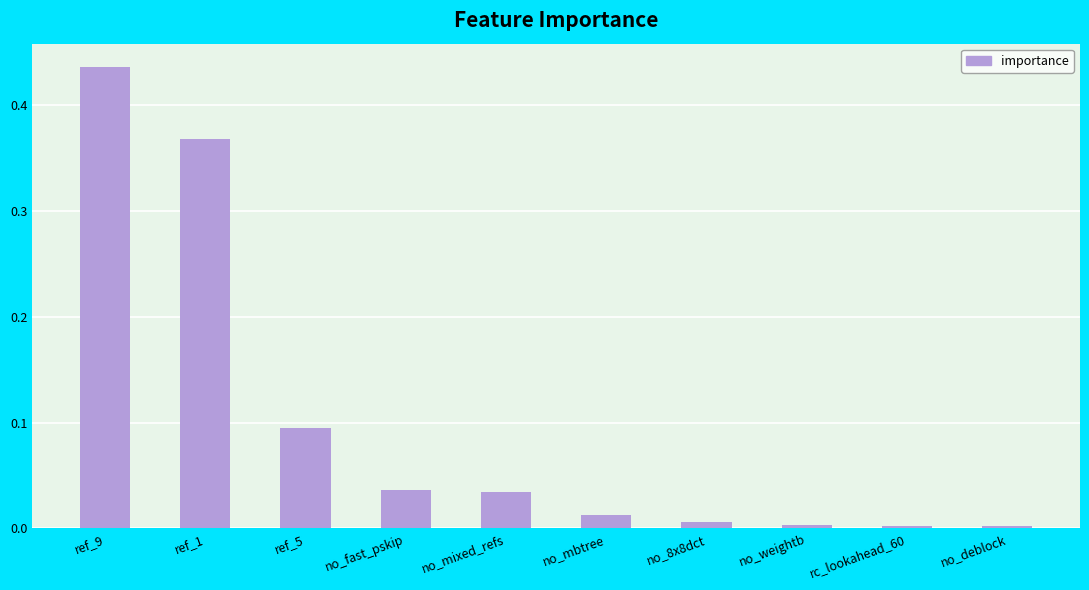

Which label corresponds to the largest value in the chart?

ref_9